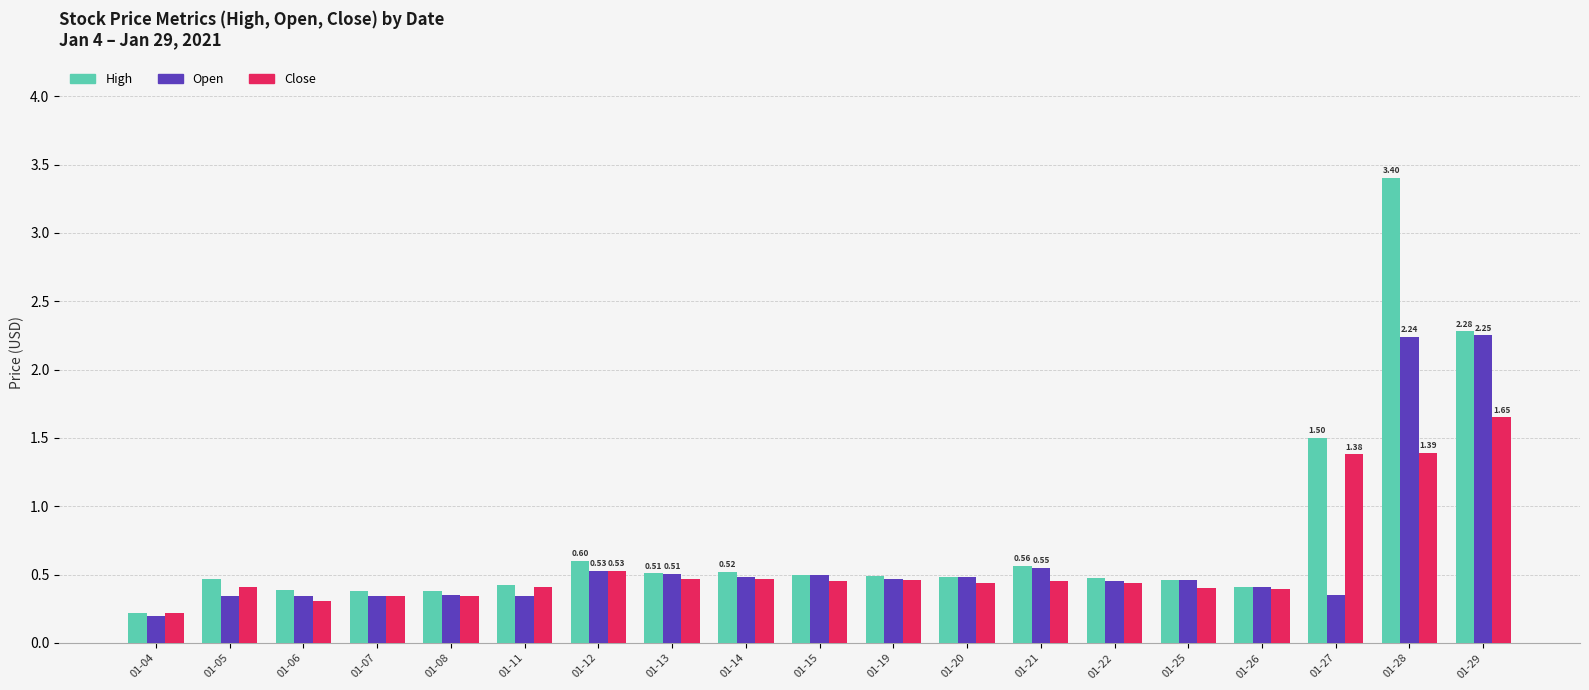

What is the value of the Open bar at the 1st from the left?

0.2